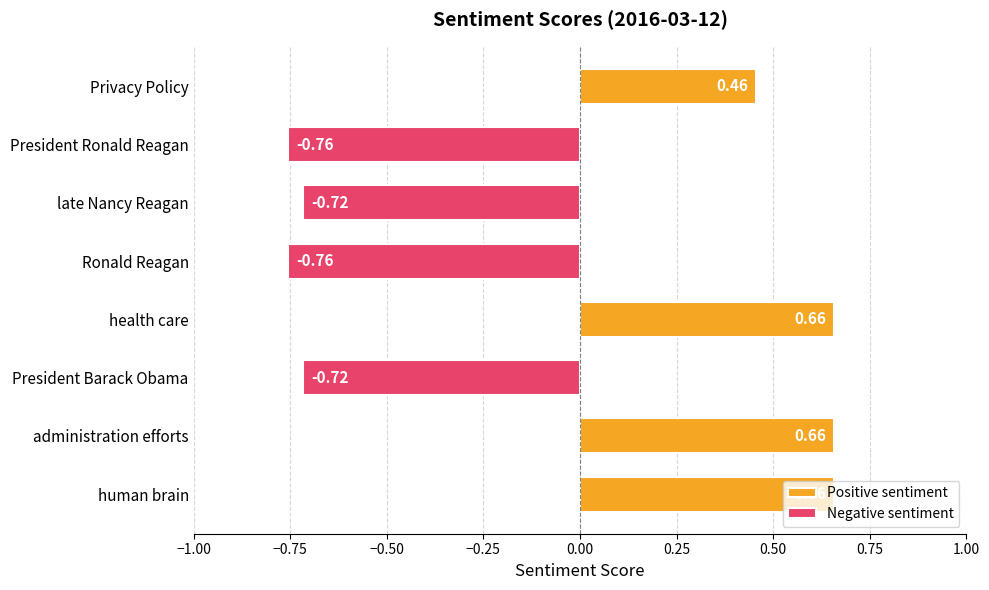

Rank the categories by value from lowest to highest.

Ronald Reagan, President Ronald Reagan, President Barack Obama, late Nancy Reagan, Privacy Policy, human brain, administration efforts, health care